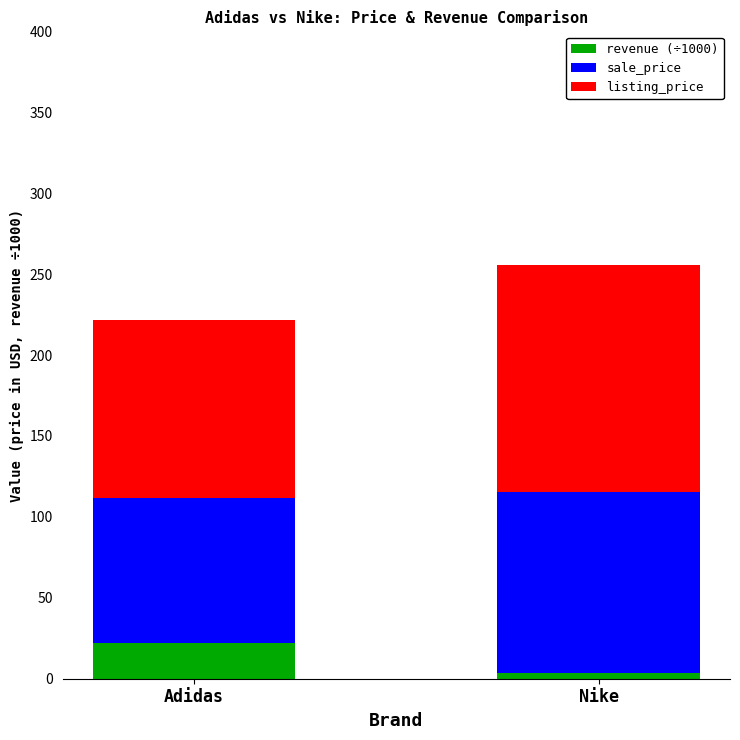

List the labels in order of revenue (÷1000) value, smallest first.

Nike, Adidas